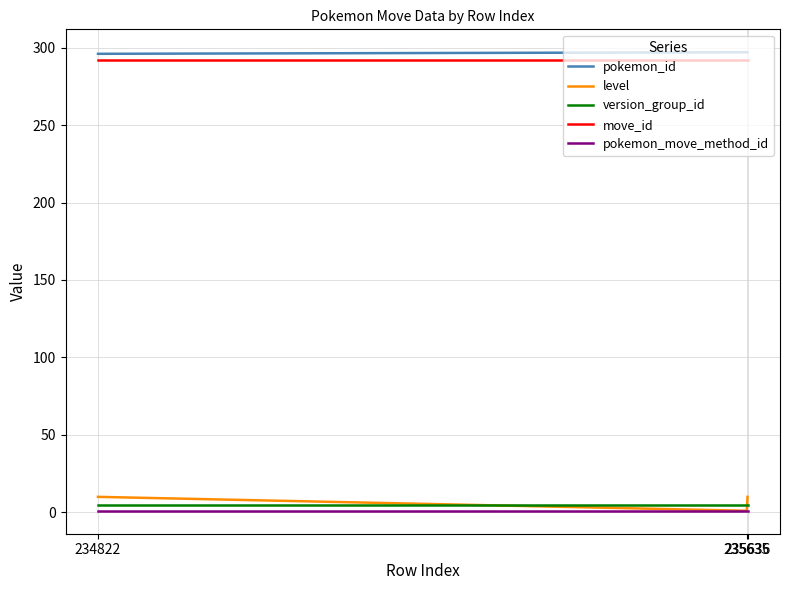

What is the total value across all series at 235635?

596